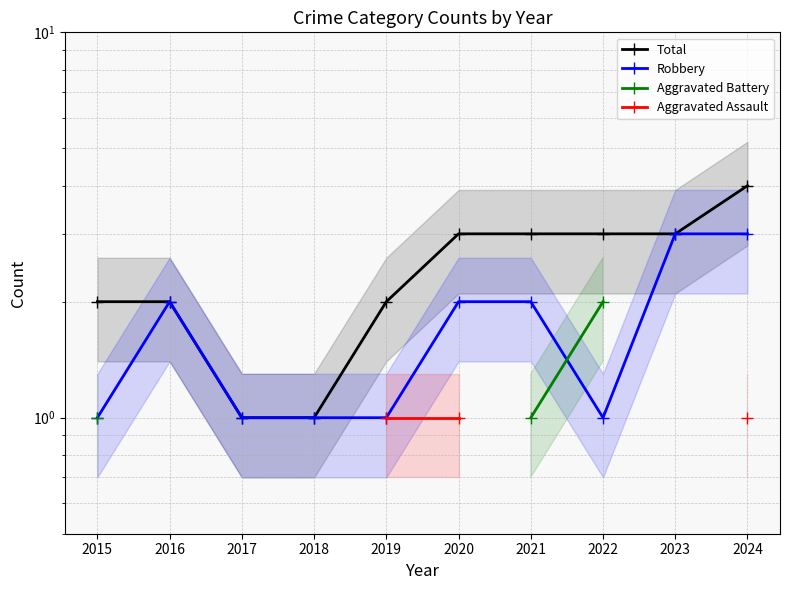

What is the minimum value shown in the chart?

1.0